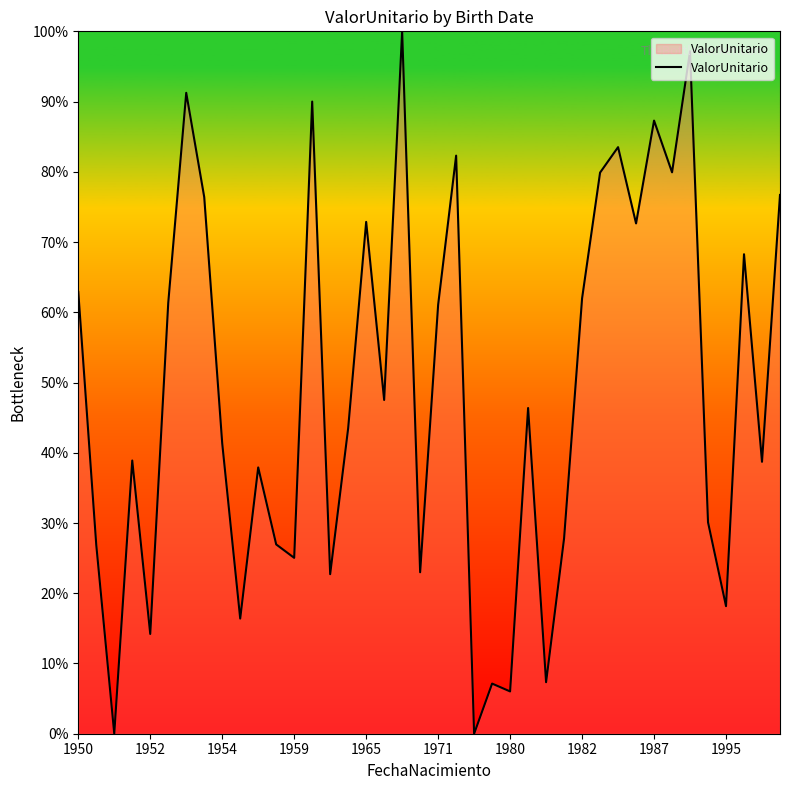

What is the difference between the maximum and minimum values?

100.0